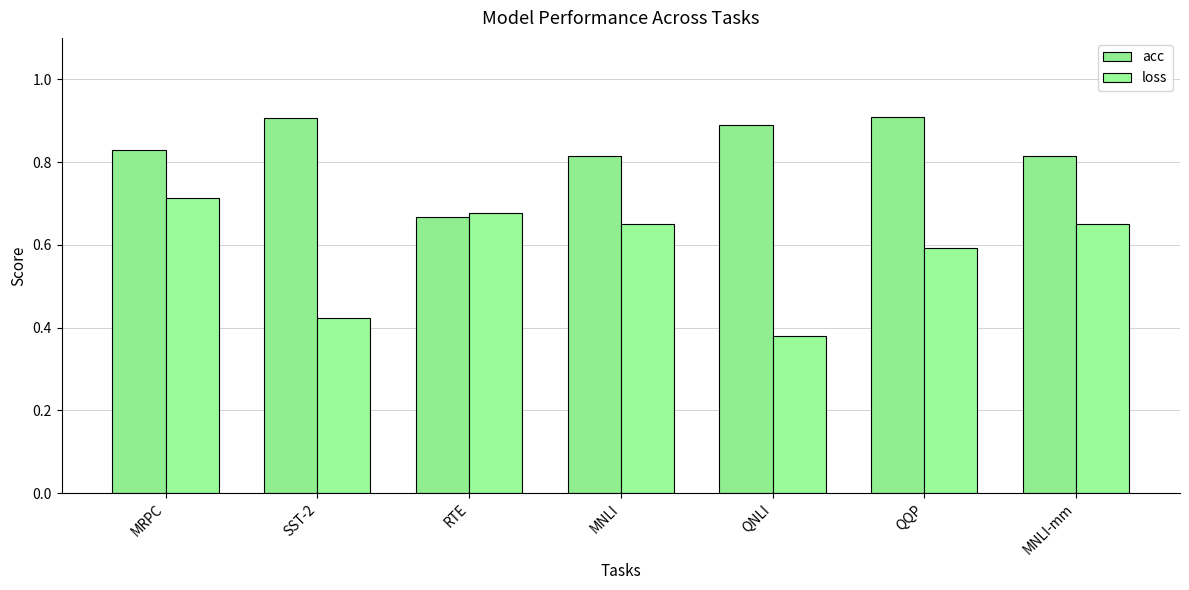

Between SST-2 and MNLI, which series saw the biggest shift?

loss